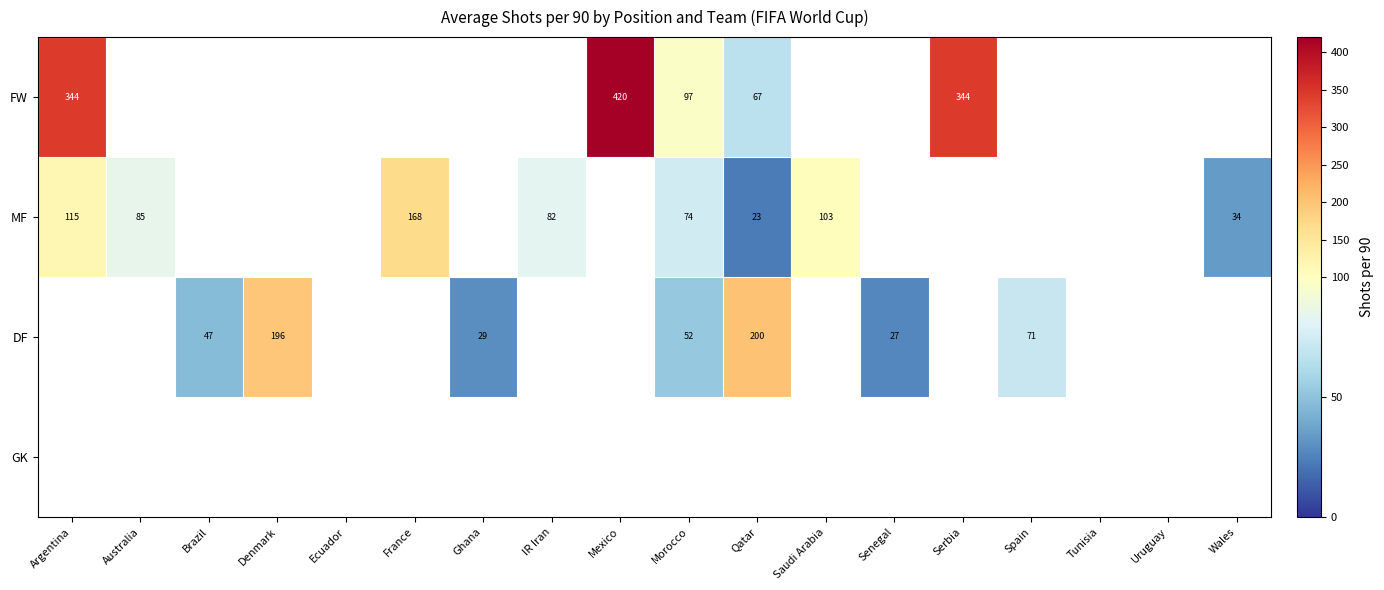

Is it true that MF equals 74 at Morocco?

True